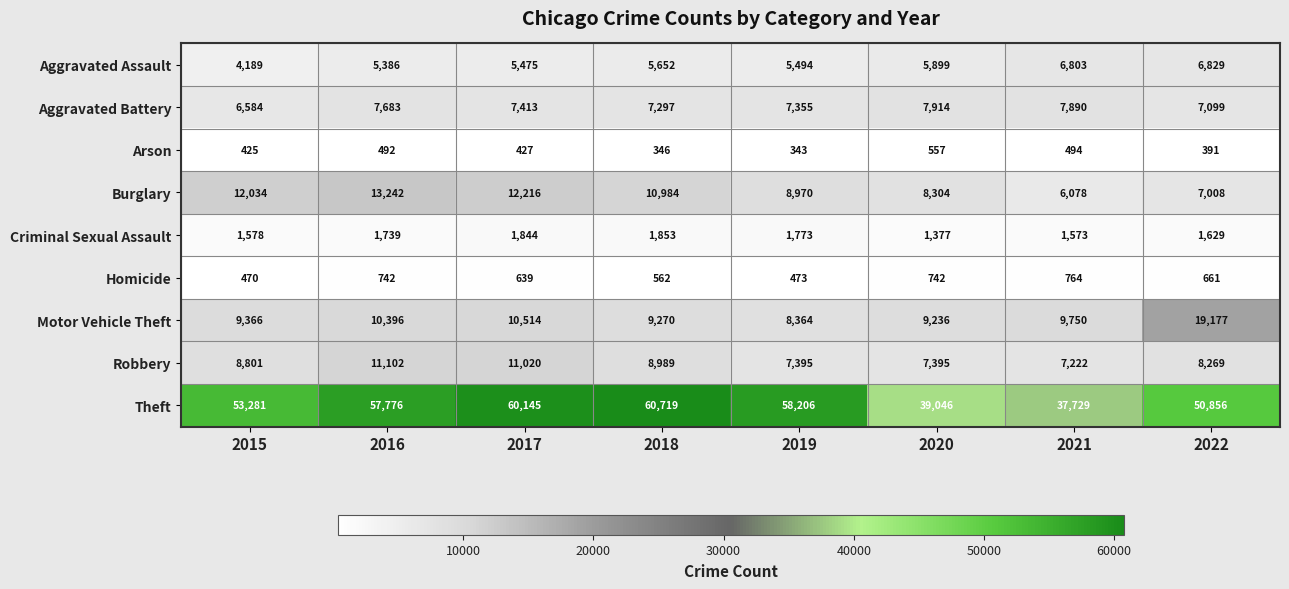

How many categories are shown in the chart?

8